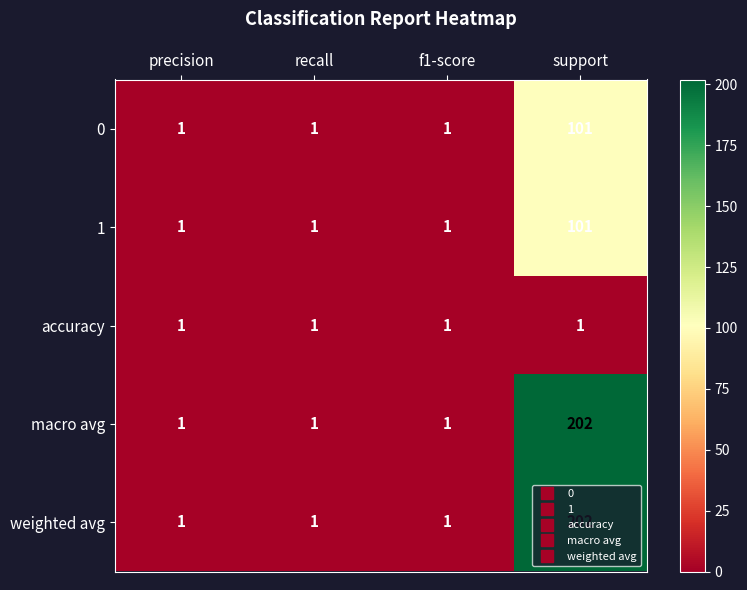

What is the difference between the 1 values at support and precision?

100